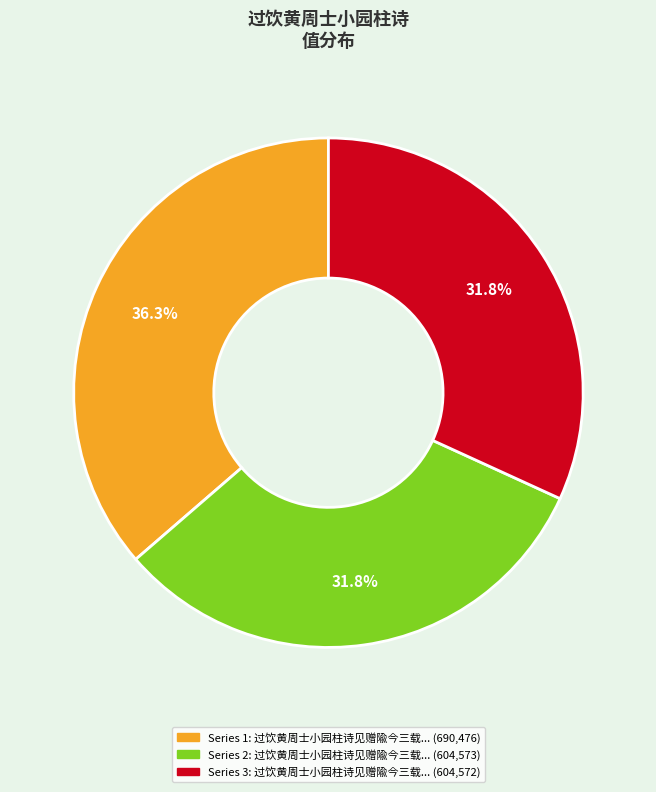

Is there a majority slice in this chart?

No